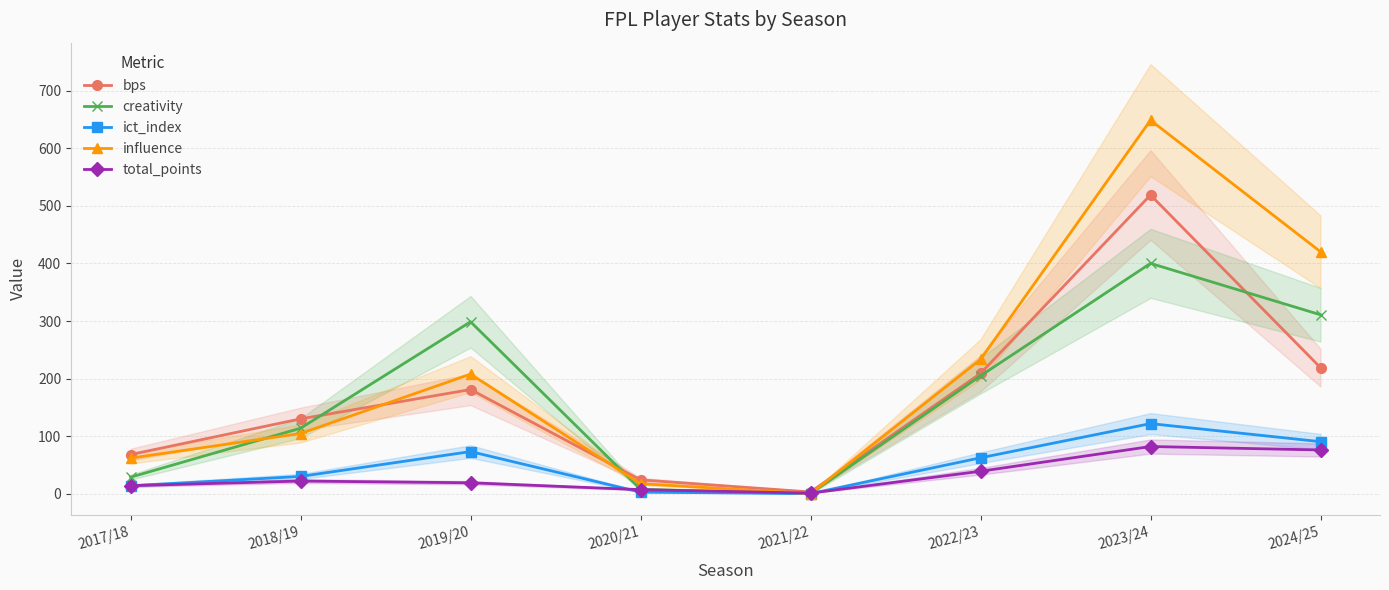

At 2017/18, list the series in order from smallest to largest.

ict_index, total_points, creativity, influence, bps